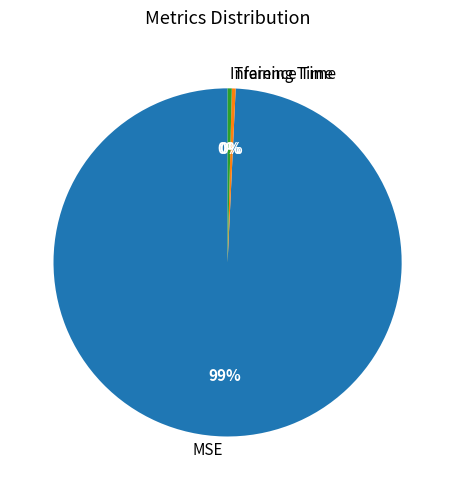

Which slice represents more than half of the pie?

MSE